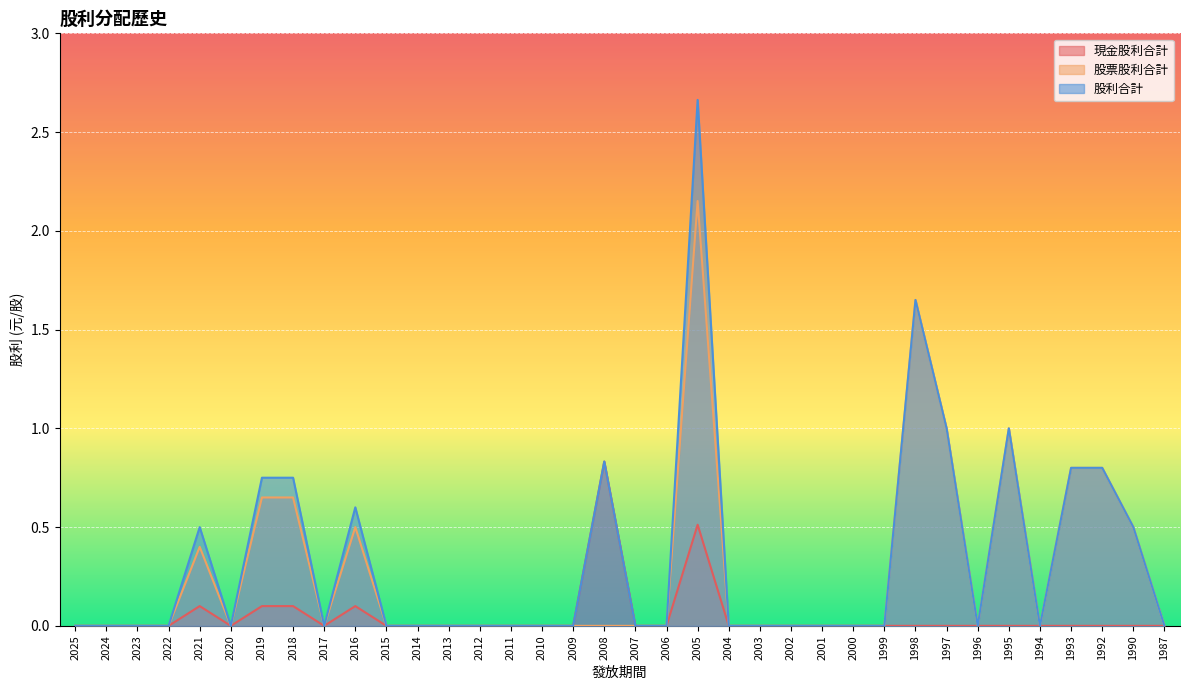

Reading left to right, list all the values displayed in this chart.

現金股利合計: 0.0	0.0	0.0	0.0	0.1	0.0	0.1	0.1	0.0	0.1	0.0	0.0	0.0	0.0	0.0	0.0	0.0	0.8	0.0	0.0	0.5	0.0	0.0	0.0	0.0	0.0	0.0	0.0	0.0	0.0	0.0	0.0	0.0	0.0	0.0	0.0
股票股利合計: 0.0	0.0	0.0	0.0	0.4	0.0	0.7	0.7	0.0	0.5	0.0	0.0	0.0	0.0	0.0	0.0	0.0	0.0	0.0	0.0	2.2	0.0	0.0	0.0	0.0	0.0	0.0	1.6	1.0	0.0	1.0	0.0	0.8	0.8	0.5	0.0
股利合計: 0.0	0.0	0.0	0.0	0.5	0.0	0.8	0.8	0.0	0.6	0.0	0.0	0.0	0.0	0.0	0.0	0.0	0.8	0.0	0.0	2.7	0.0	0.0	0.0	0.0	0.0	0.0	1.6	1.0	0.0	1.0	0.0	0.8	0.8	0.5	0.0